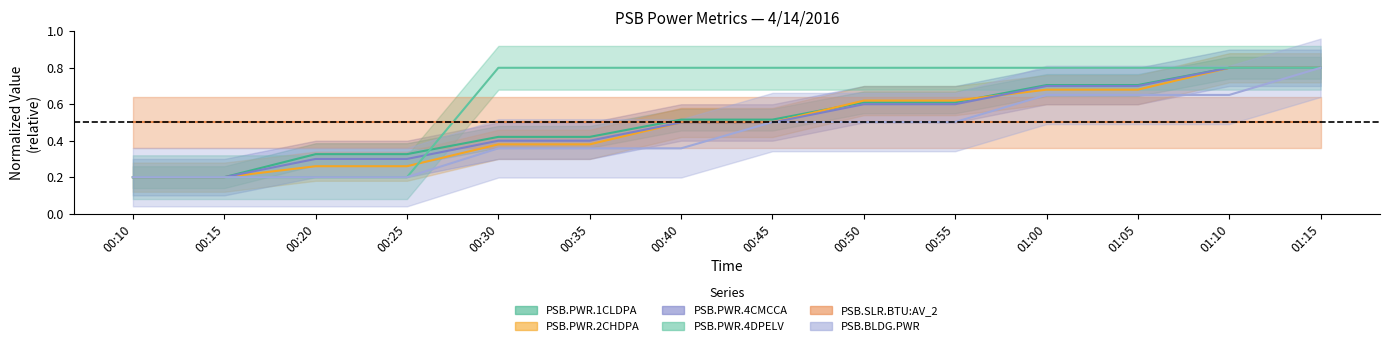

Reading left to right, list all the values displayed in this chart.

PSB.PWR.1CLDPA: 00:10=0.2	00:15=0.2	00:20=0.3	00:25=0.3	00:30=0.4	00:35=0.4	00:40=0.5	00:45=0.5	00:50=0.6	00:55=0.6	01:00=0.7	01:05=0.7	01:10=0.8	01:15=0.8
PSB.PWR.2CHDPA: 00:10=0.2	00:15=0.2	00:20=0.3	00:25=0.3	00:30=0.4	00:35=0.4	00:40=0.5	00:45=0.5	00:50=0.6	00:55=0.6	01:00=0.7	01:05=0.7	01:10=0.8	01:15=0.8
PSB.PWR.4CMCCA: 00:10=0.2	00:15=0.2	00:20=0.3	00:25=0.3	00:30=0.4	00:35=0.4	00:40=0.5	00:45=0.5	00:50=0.6	00:55=0.6	01:00=0.7	01:05=0.7	01:10=0.8	01:15=0.8
PSB.PWR.4DPELV: 00:10=0.2	00:15=0.2	00:20=0.2	00:25=0.2	00:30=0.8	00:35=0.8	00:40=0.8	00:45=0.8	00:50=0.8	00:55=0.8	01:00=0.8	01:05=0.8	01:10=0.8	01:15=0.8
PSB.BLDG.PWR: 00:10=0.2	00:15=0.2	00:20=0.2	00:25=0.2	00:30=0.4	00:35=0.4	00:40=0.4	00:45=0.5	00:50=0.5	00:55=0.5	01:00=0.7	01:05=0.7	01:10=0.7	01:15=0.8